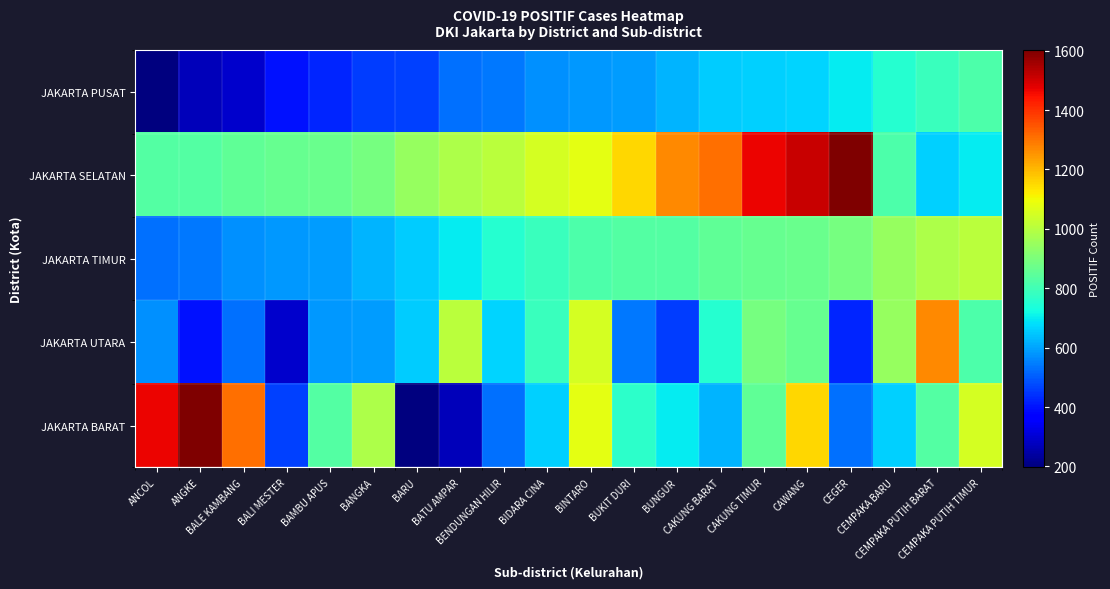

Count the number of categories in the chart.

20